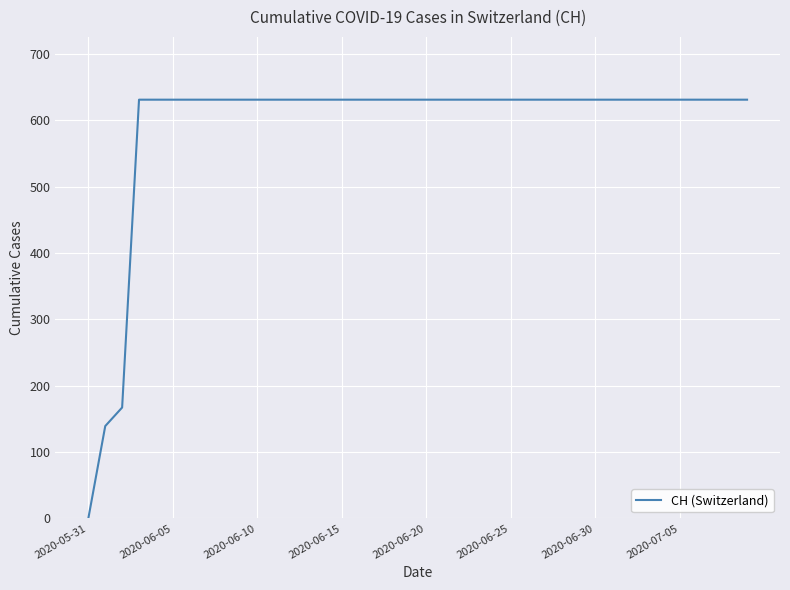

What is the greatest value displayed?

631